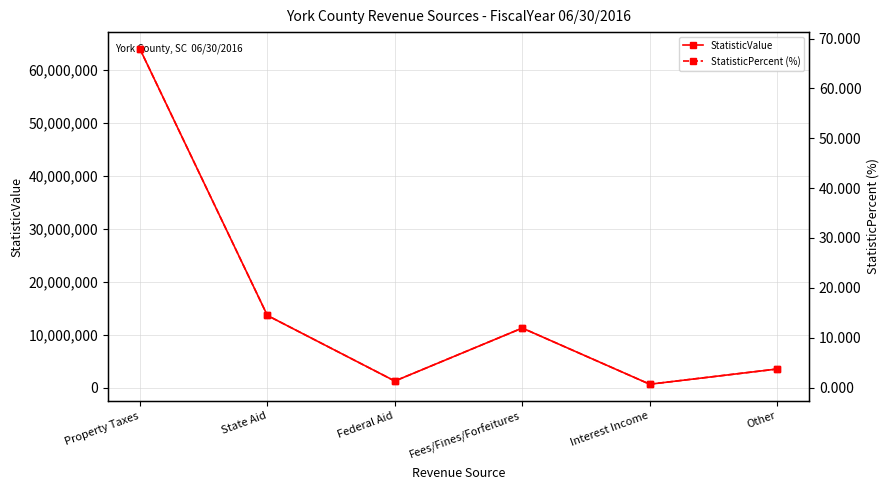

True or false: StatisticPercent (%) and StatisticValue intersect in this chart.

False